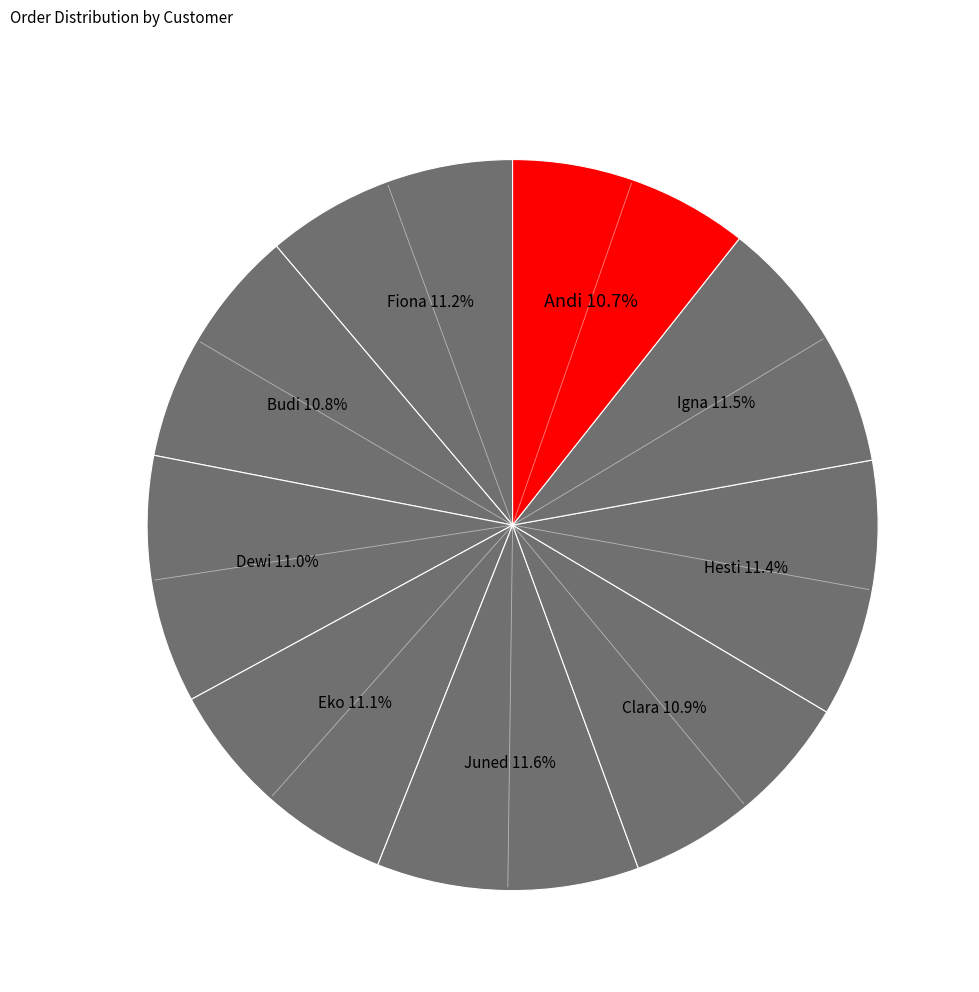

True or false: Eko accounts for 17% of the total.

False